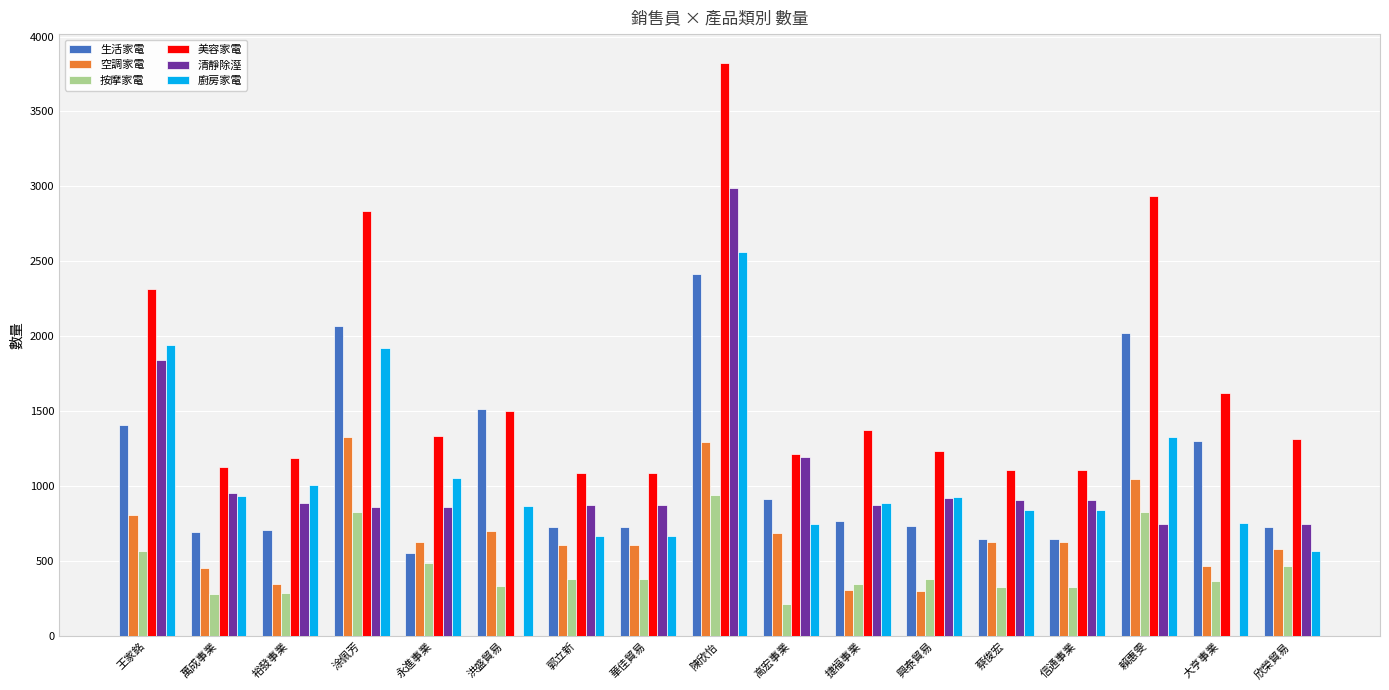

What is the total value across all series at 郭立新?

4355